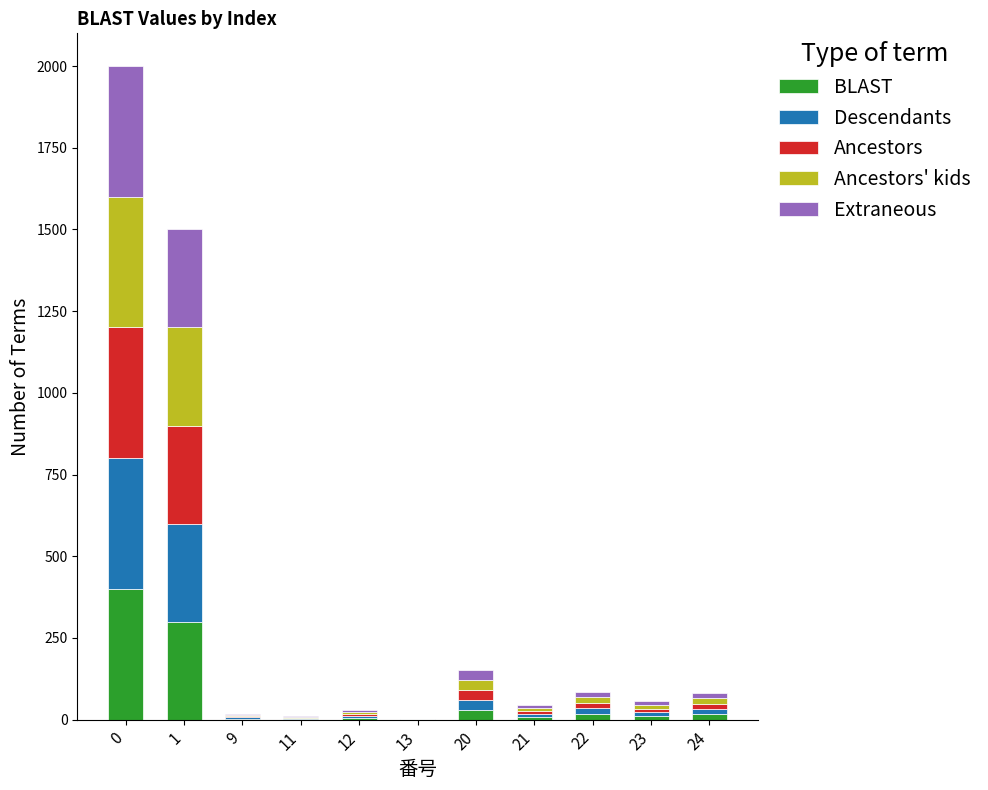

What are all the series names shown in the legend?

BLAST, Descendants, Ancestors, Ancestors' kids, Extraneous